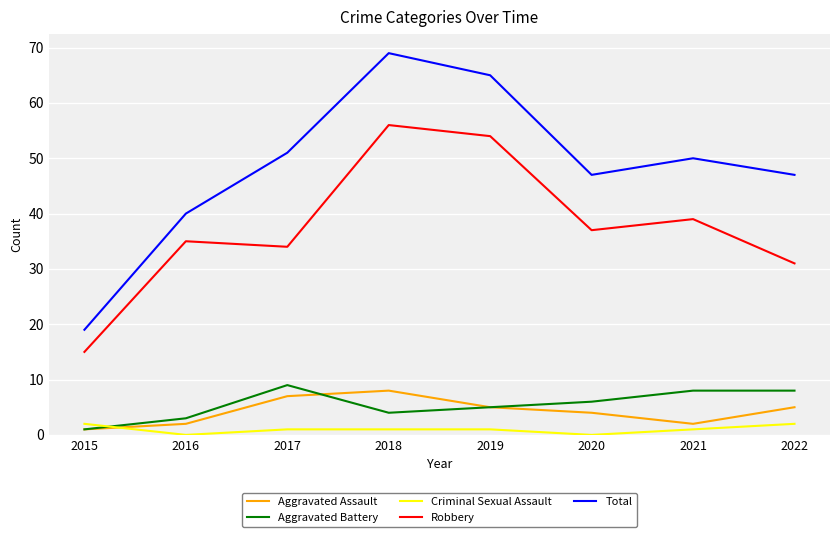

At which category is the sum across all series the highest?

2018